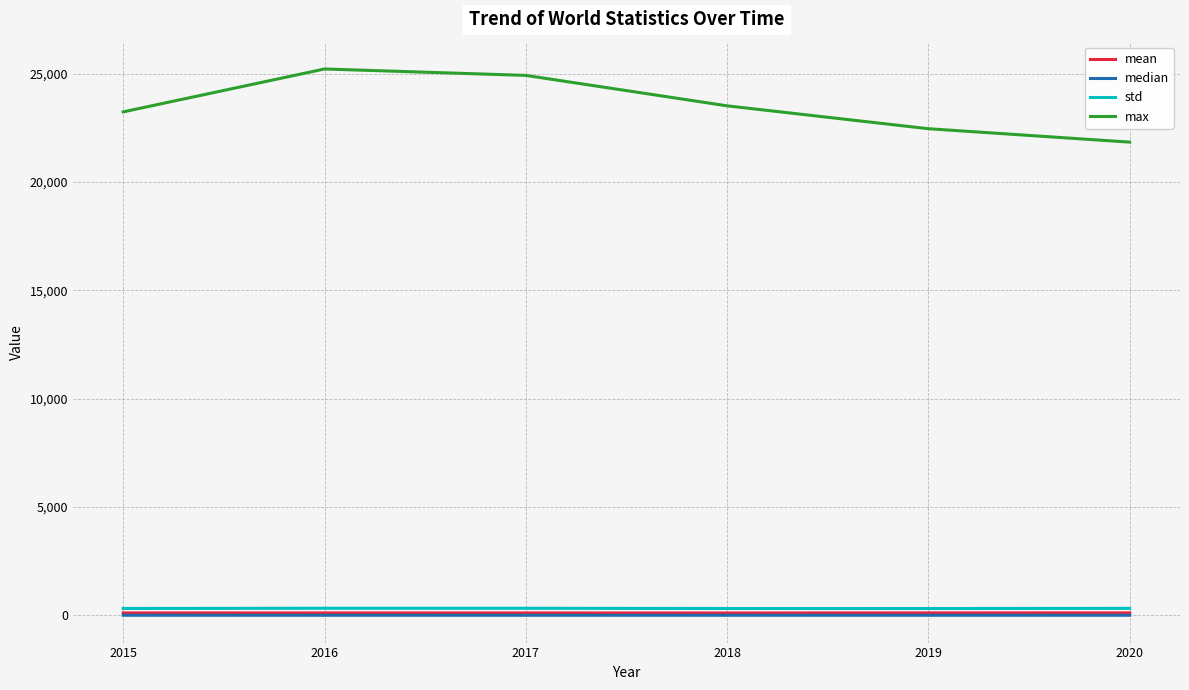

How many lines are shown in the chart?

4